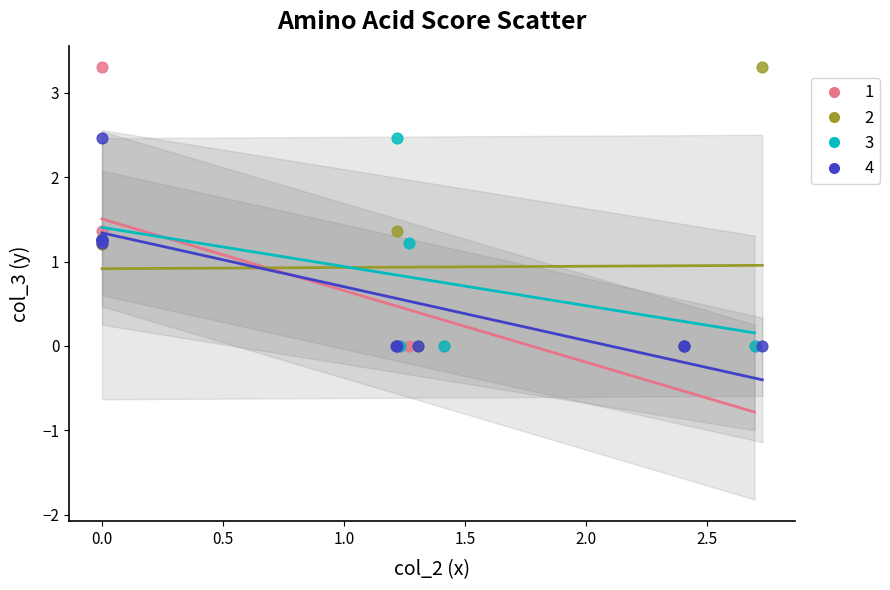

What are all the series names shown in the legend?

1, 2, 3, 4